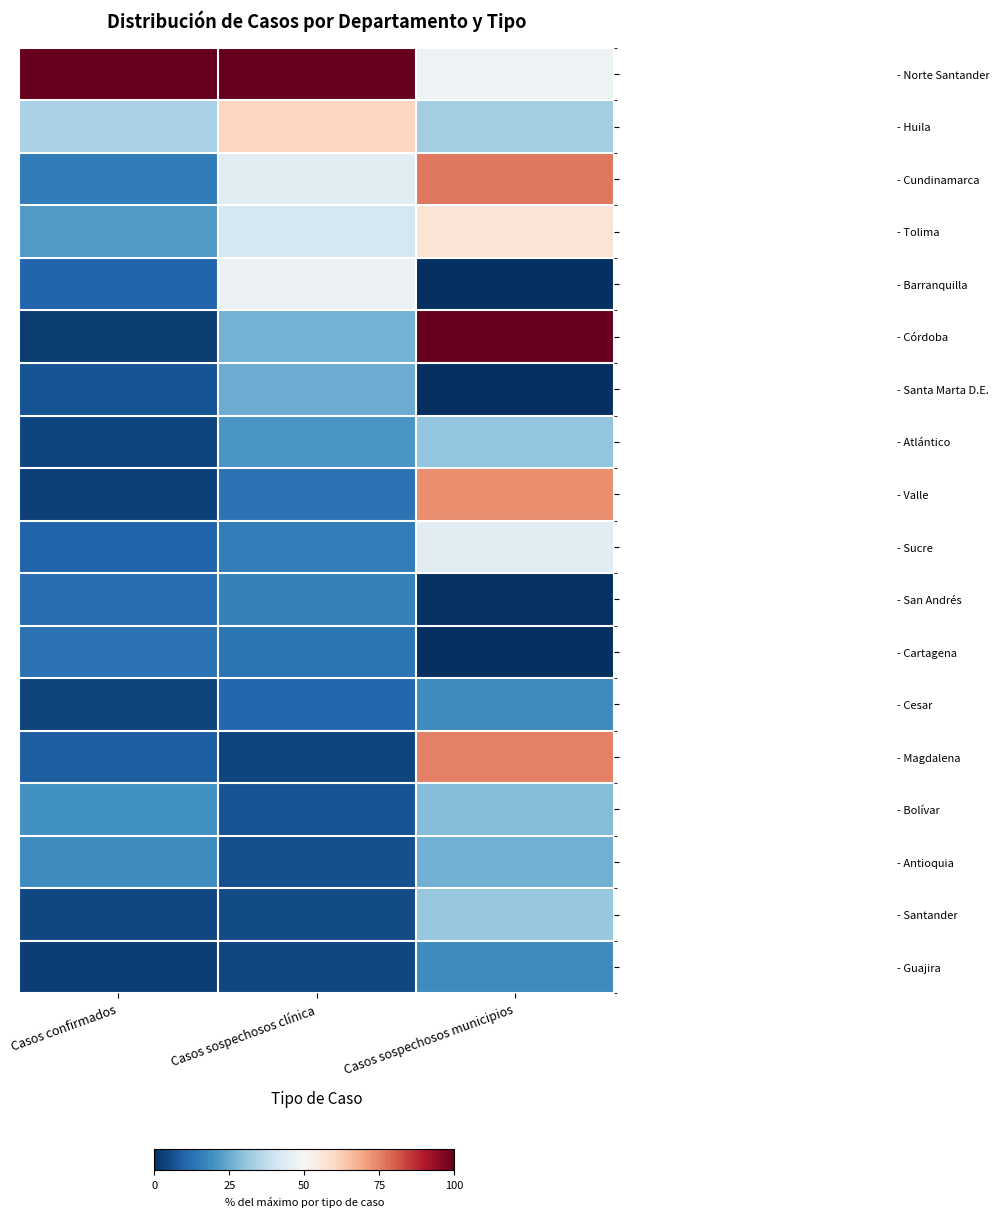

Which series has the widest spread of values?

- Córdoba